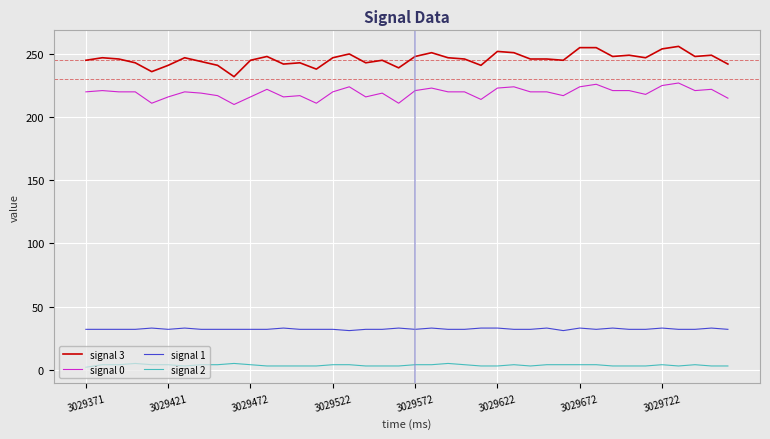

Rank the series by their maximum value, from highest to lowest.

signal 3, signal 0, signal 1, signal 2